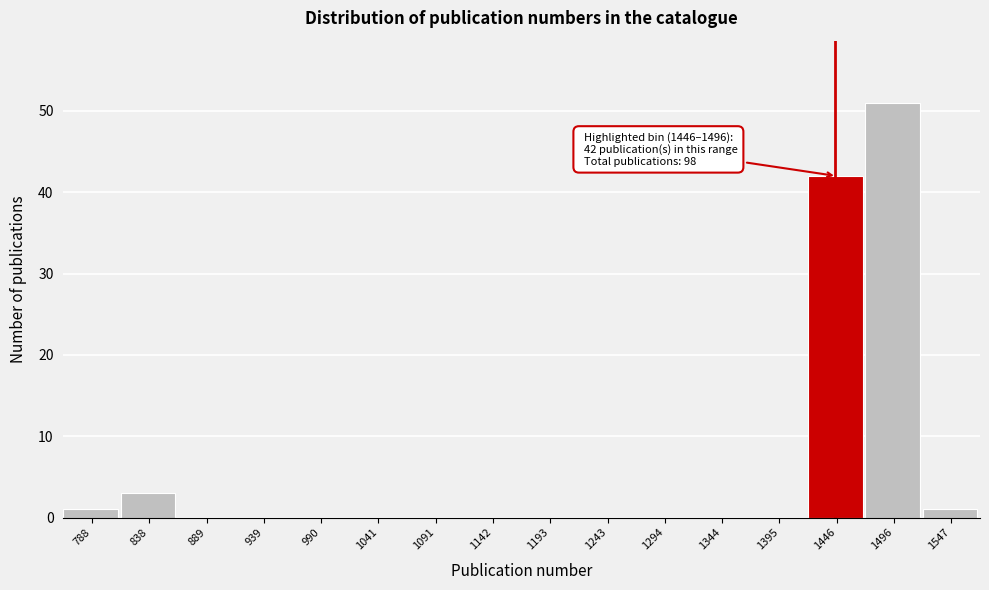

Reading left to right, extract all data points from this chart.

788=1	838=3	889=0	939=0	990=0	1041=0	1091=0	1142=0	1193=0	1243=0	1294=0	1344=0	1395=0	1446=42	1496=51	1547=1